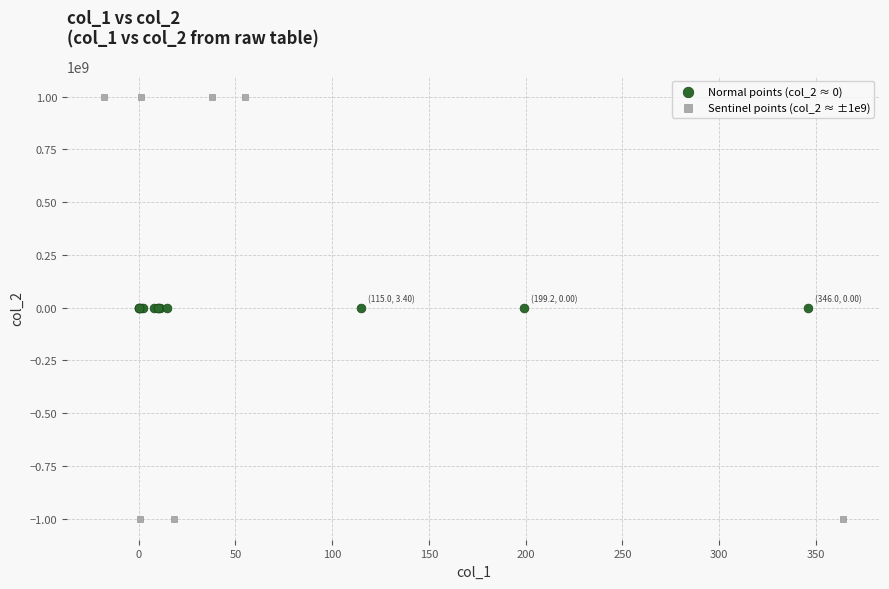

Which series reaches the maximum Y coordinate?

Sentinel points (col_2 ≈ ±1e9)